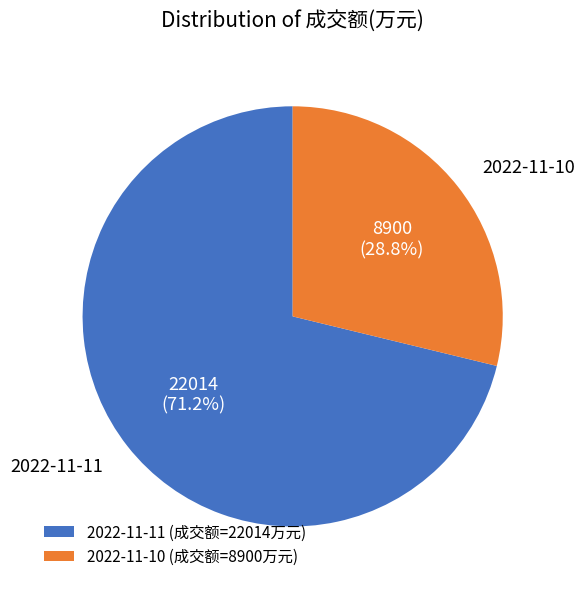

What is the ratio of the value at 2022-11-10 (成交额=8900万元) to the value at 2022-11-11 (成交额=22014万元)?

0.4